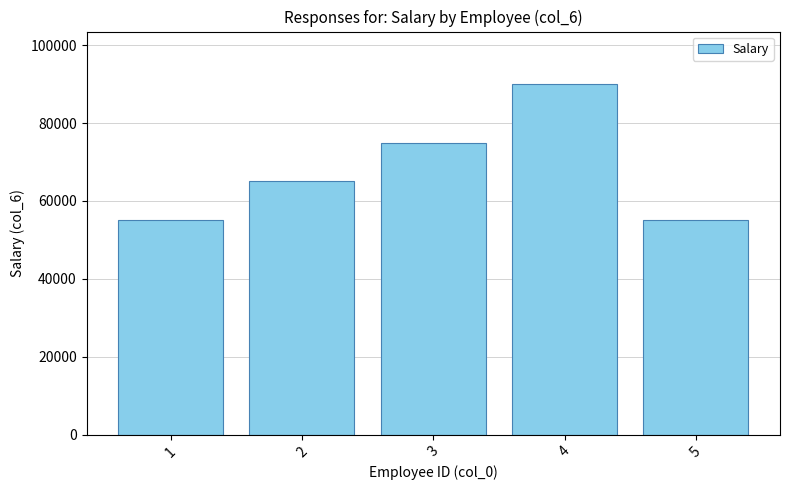

Where is the data nearest to the value 72500?

3